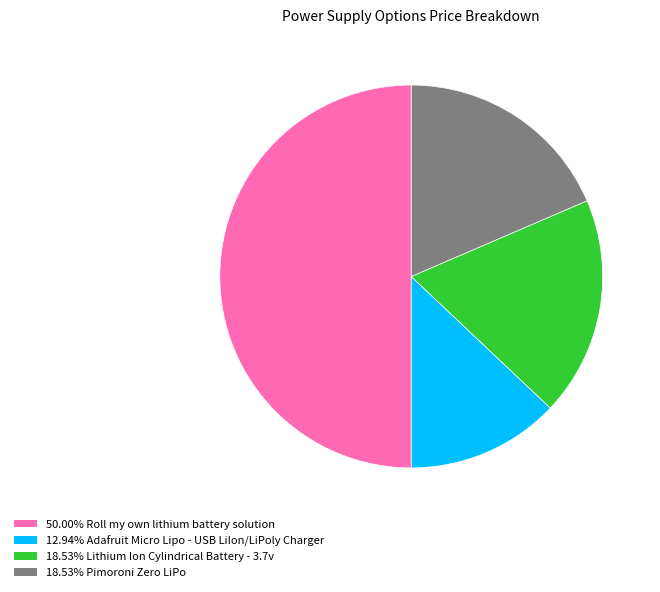

Count the number of slices in the pie.

4